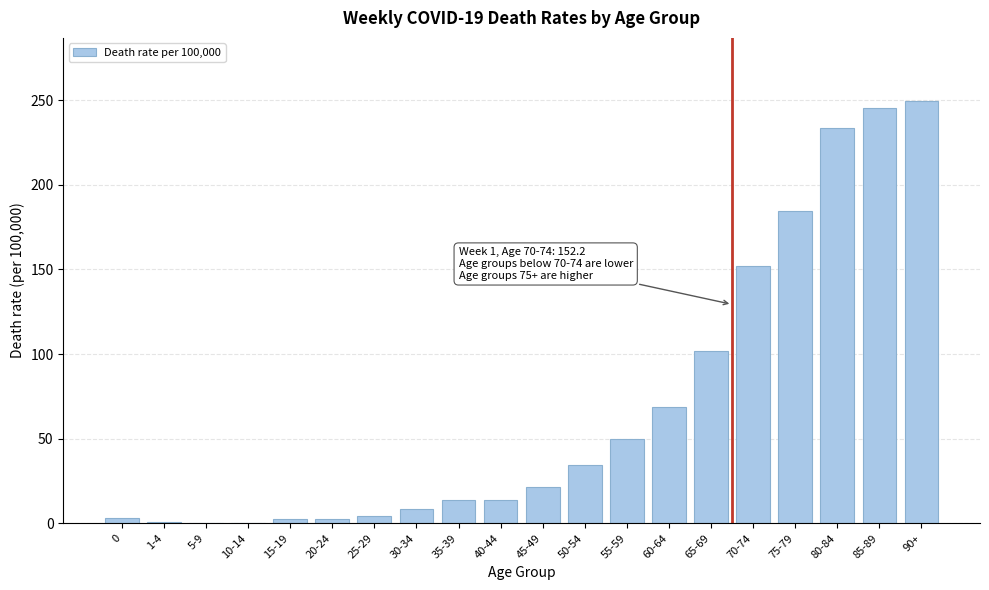

What is the maximum value shown in the chart?

249.4